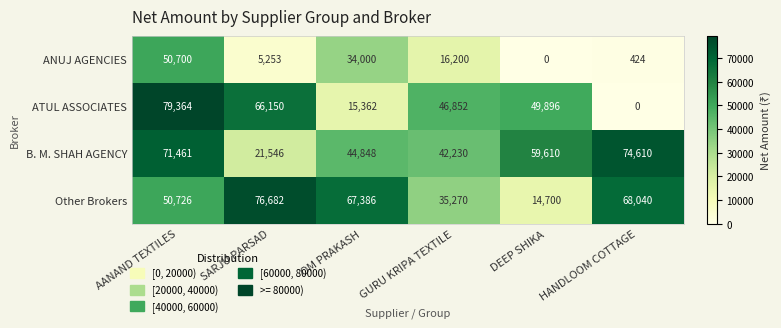

Rank the series at HANDLOOM COTTAGE from highest to lowest value.

B. M. SHAH AGENCY, Other Brokers, ANUJ AGENCIES, ATUL ASSOCIATES